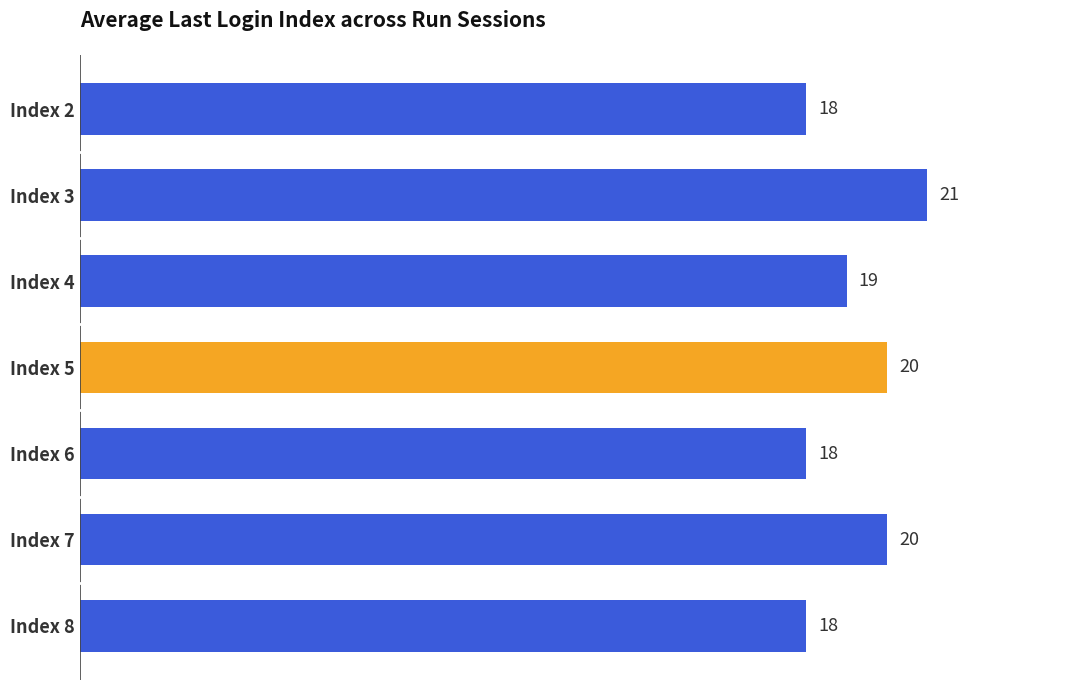

Are the bars grouped side by side (vs. stacked)?

No